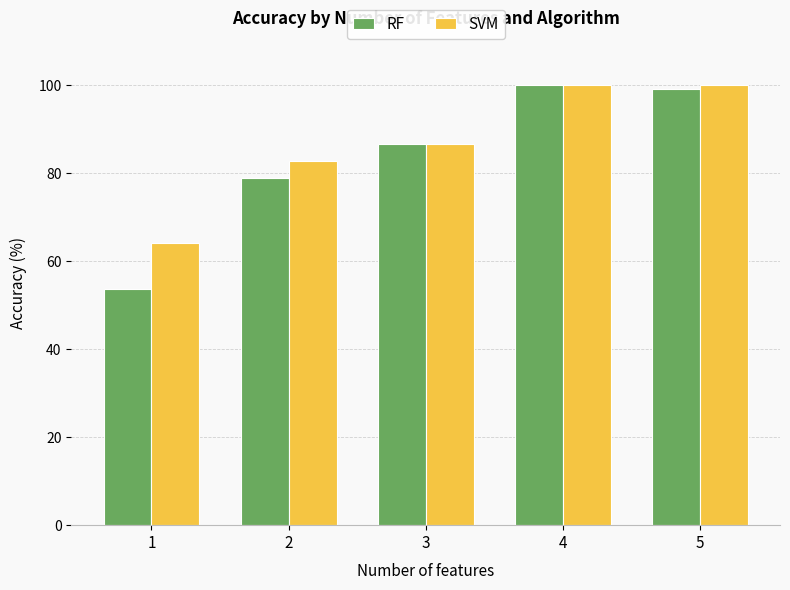

Is it true that SVM equals 100.0 at 5?

True